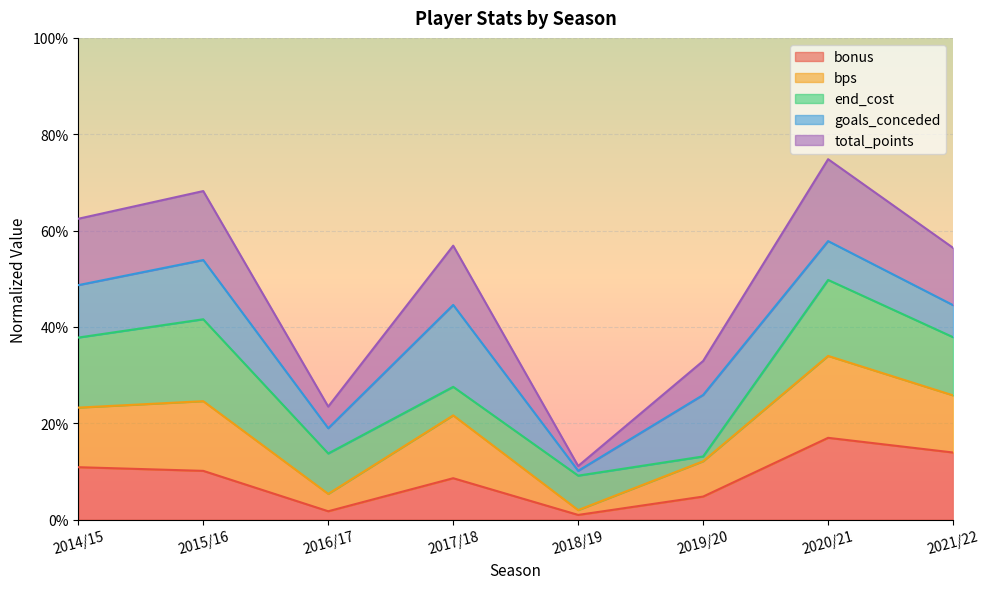

Which category has the highest value in the bps series?

2020/21